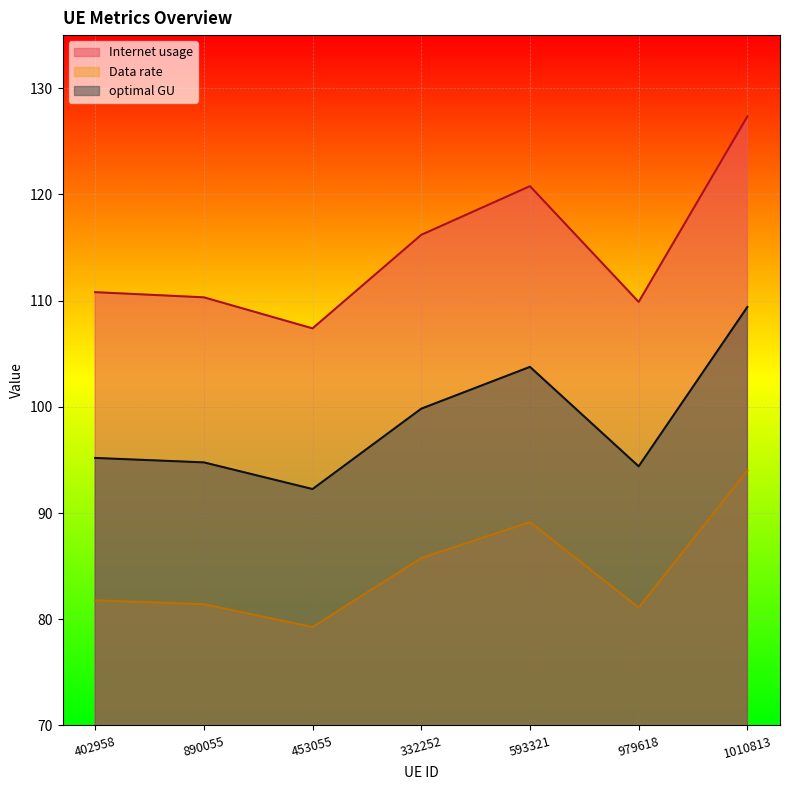

At which category is the sum across all series the highest?

1010813